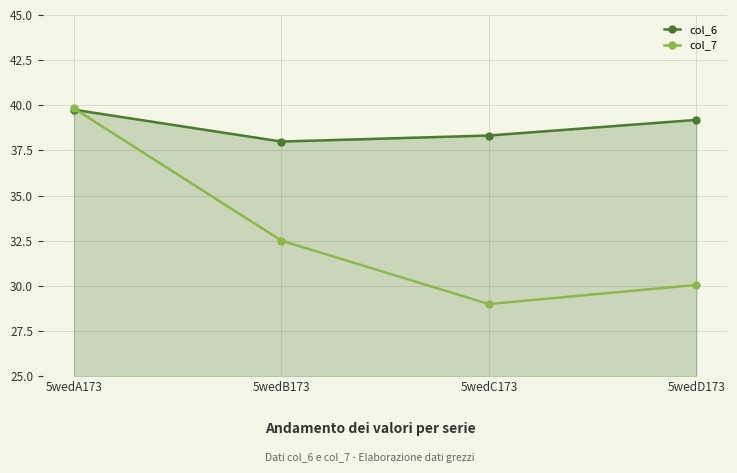

Where does the col_7 series first go above 32?

5wedA173